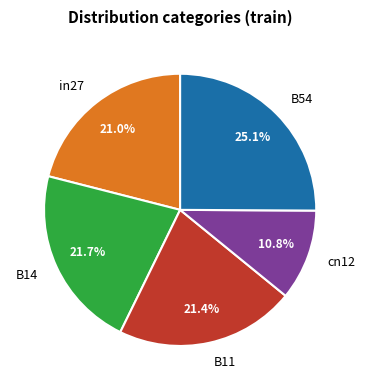

True or false: B14 accounts for 22% of the total.

True